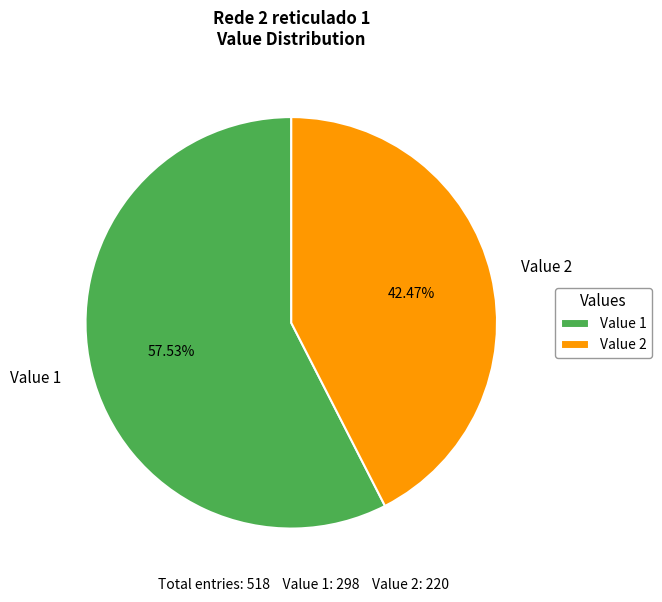

Between Value 2 and Value 1, which is larger?

Value 1